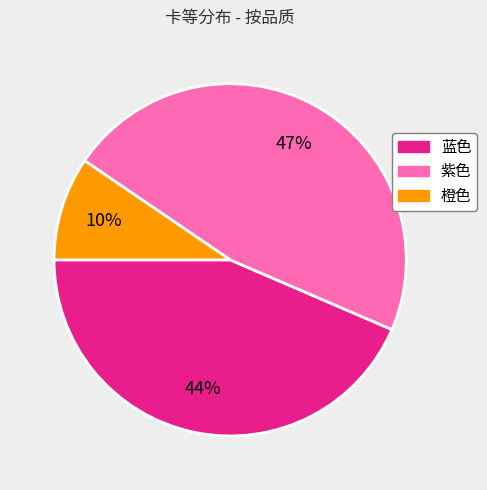

Does any single category account for the majority?

No